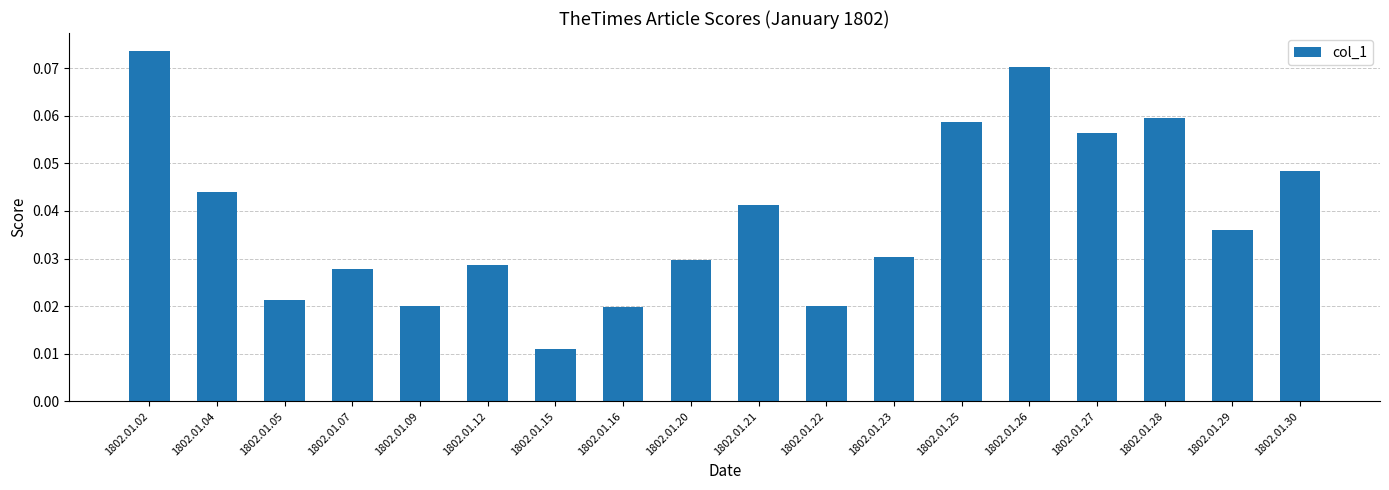

What is the sum of all values?

0.7